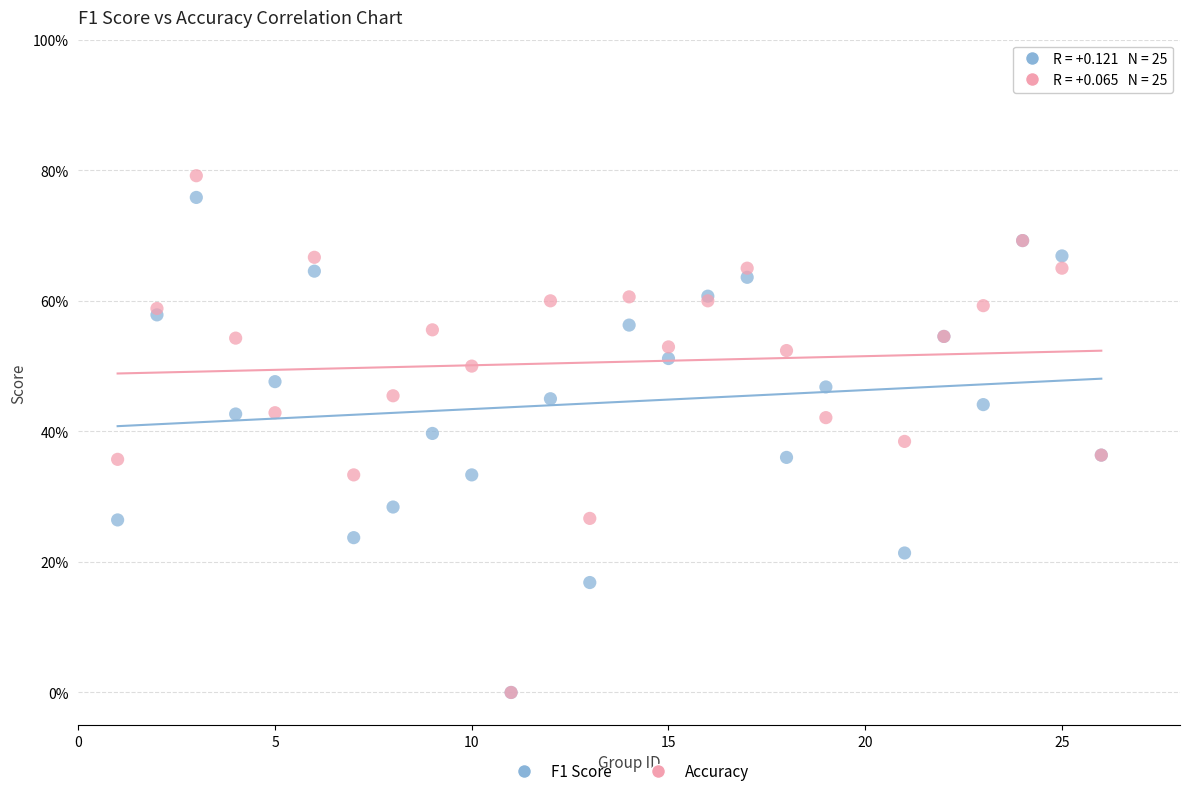

What are all the series names shown in the legend?

F1 Score, Accuracy